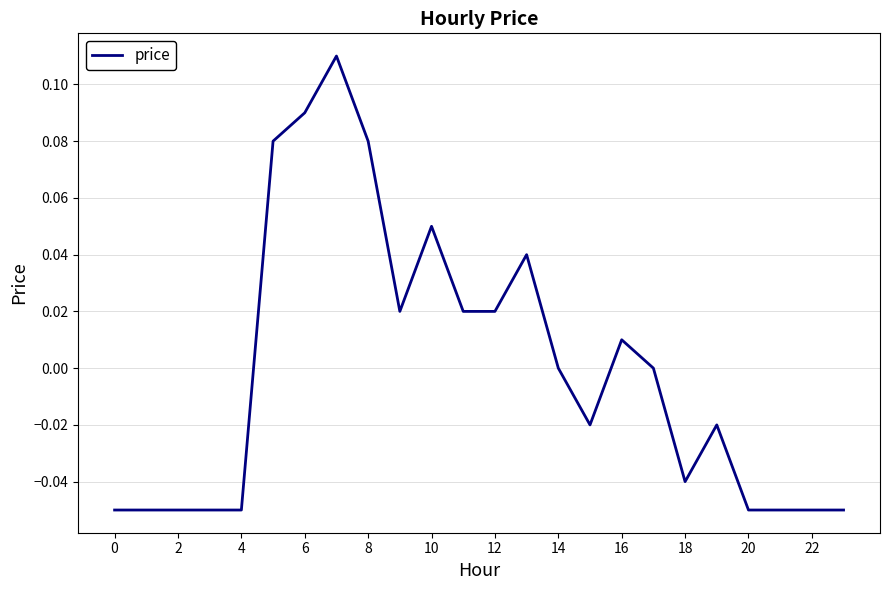

What is the label of the 12th point from the right?

12